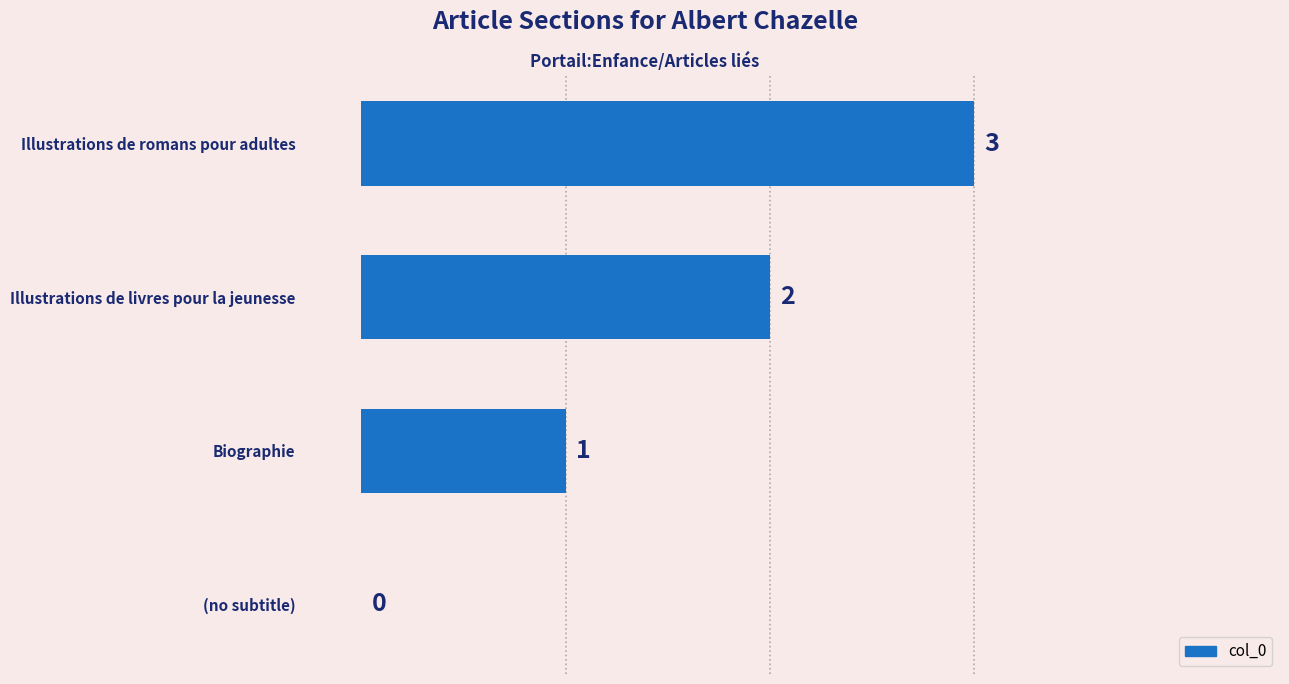

What is the maximum value shown in the chart?

3